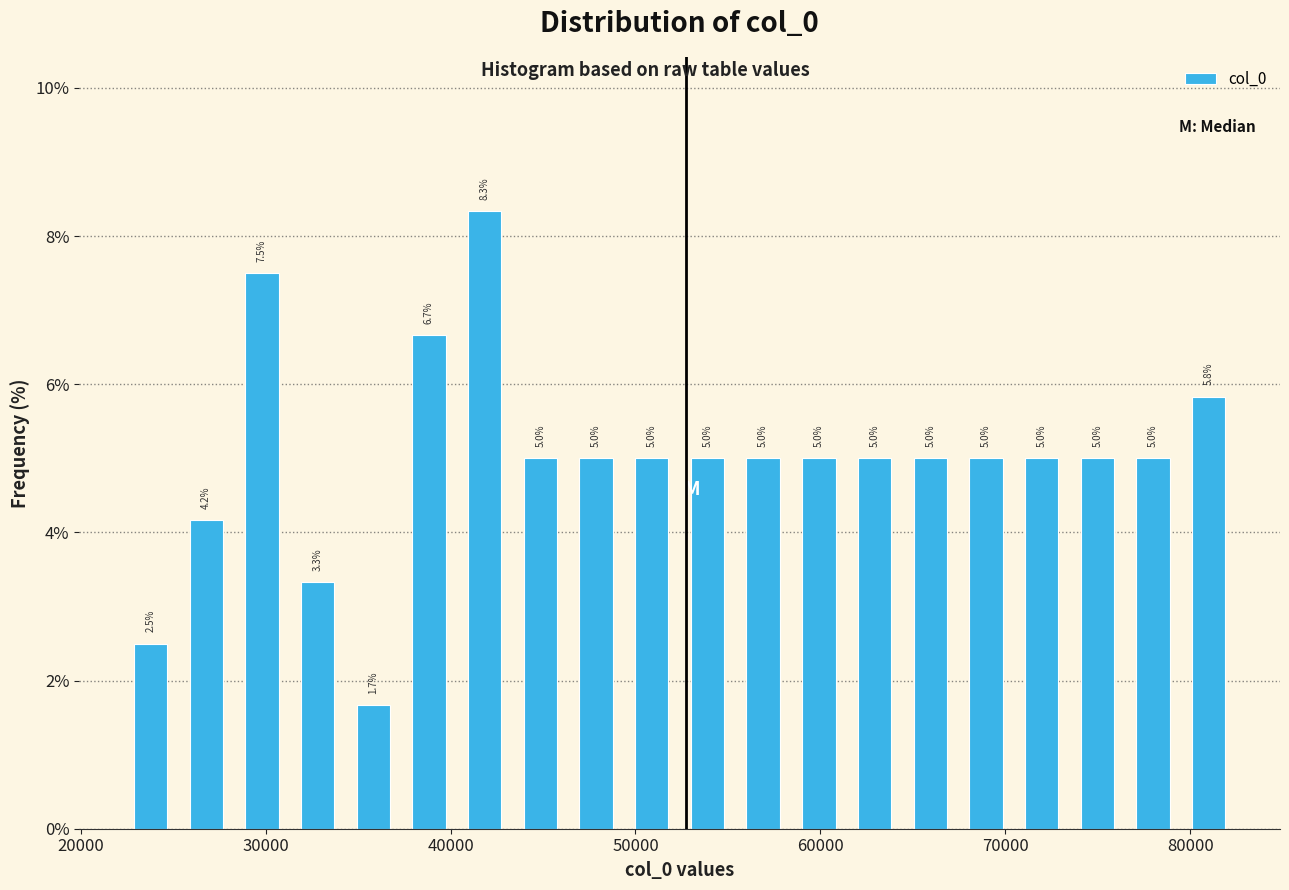

Around what value on the x-axis is the tallest bar? Give the approximate position of its centre, as read against the axis.

42000